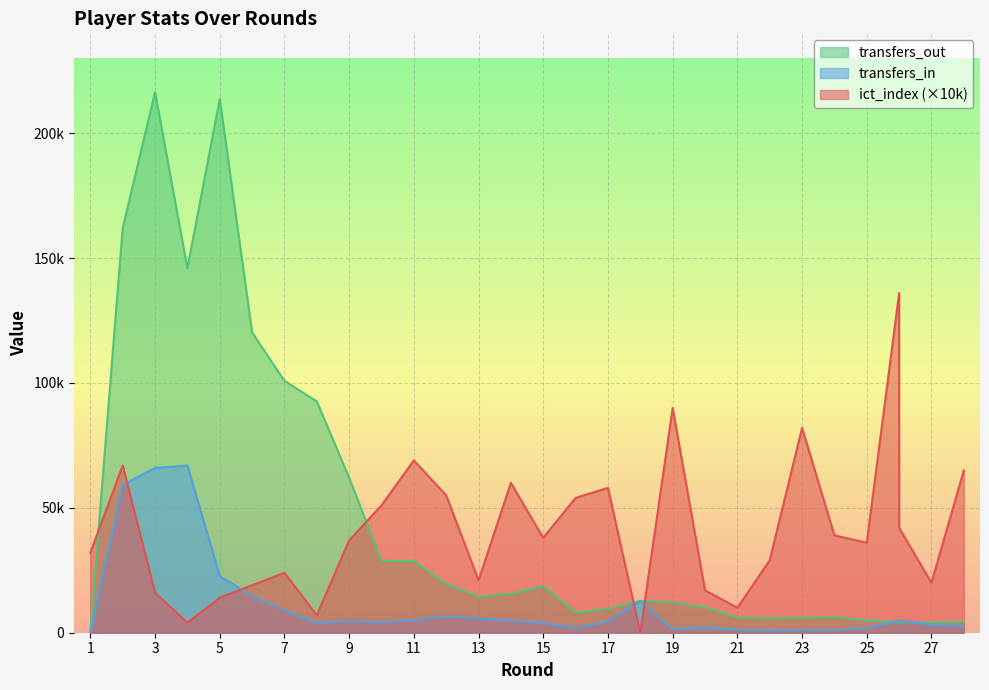

True or false: transfers_in and ict_index intersect in this chart.

True